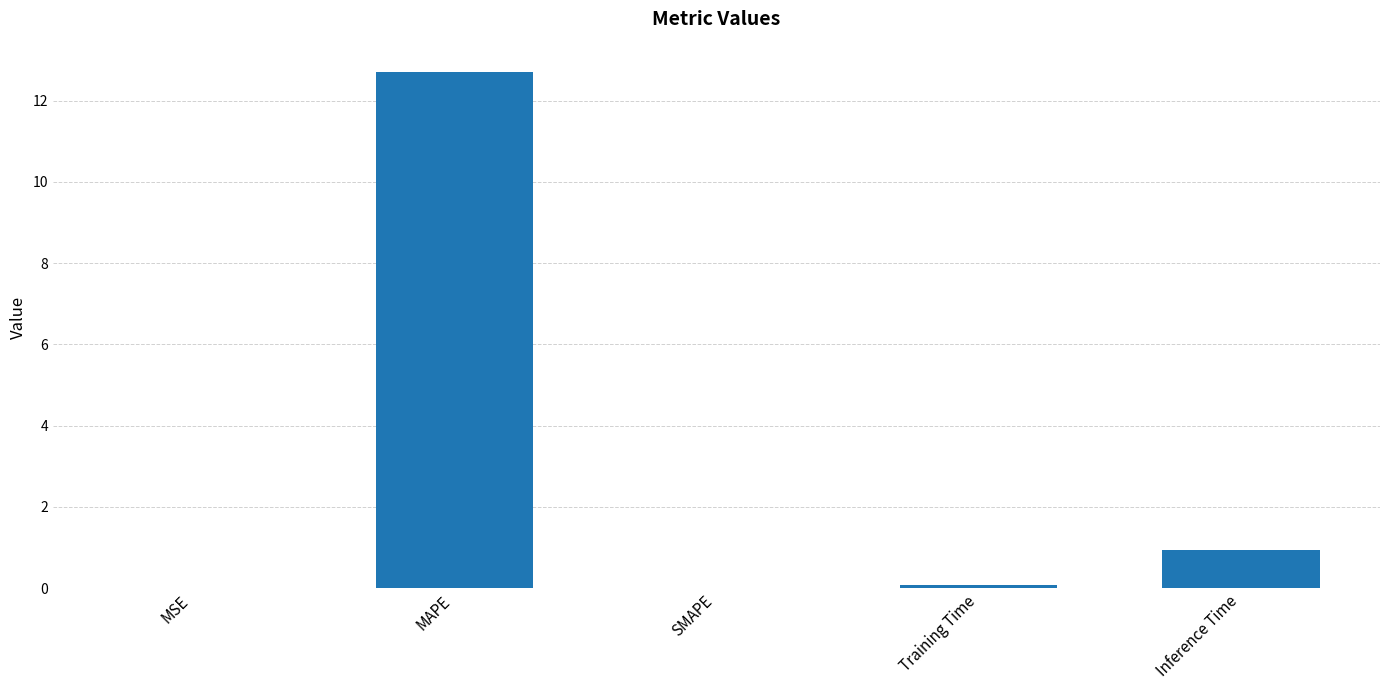

What is the sum of the values at SMAPE and MAPE?

12.7